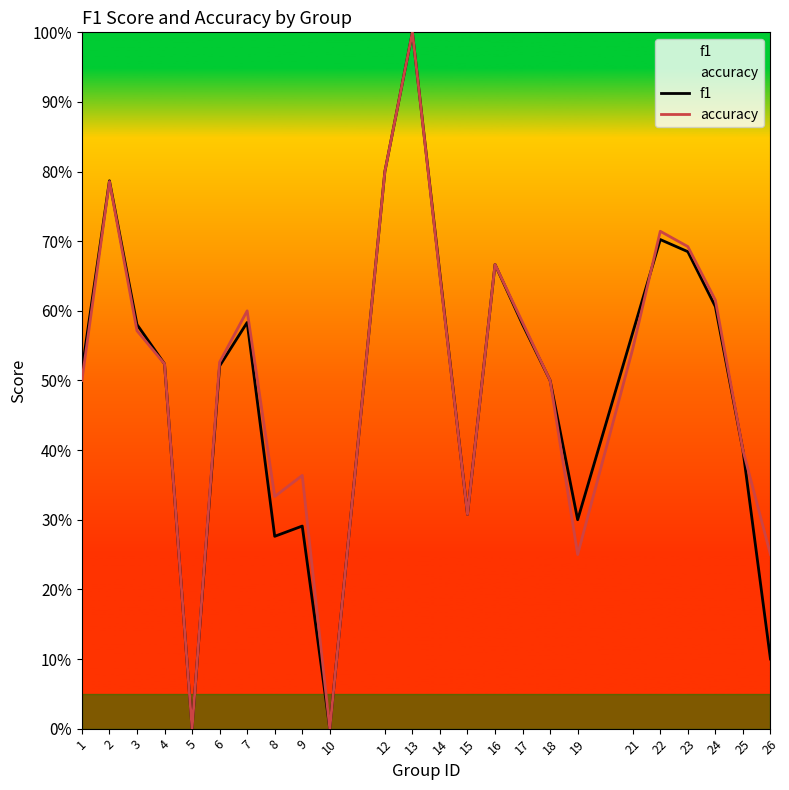

Reading right to left, extract all data points from this chart.

f1: 26=0.1	25=0.4	24=0.6	23=0.7	22=0.7	21=0.6	19=0.3	18=0.5	17=0.6	16=0.7	15=0.3	14=0.7	13=1.0	12=0.8	10=0.0	9=0.3	8=0.3	7=0.6	6=0.5	5=0.0	4=0.5	3=0.6	2=0.8	1=0.5
accuracy: 26=0.2	25=0.4	24=0.6	23=0.7	22=0.7	21=0.5	19=0.2	18=0.5	17=0.6	16=0.7	15=0.3	14=0.7	13=1.0	12=0.8	10=0.0	9=0.4	8=0.3	7=0.6	6=0.5	5=0.0	4=0.5	3=0.6	2=0.8	1=0.5